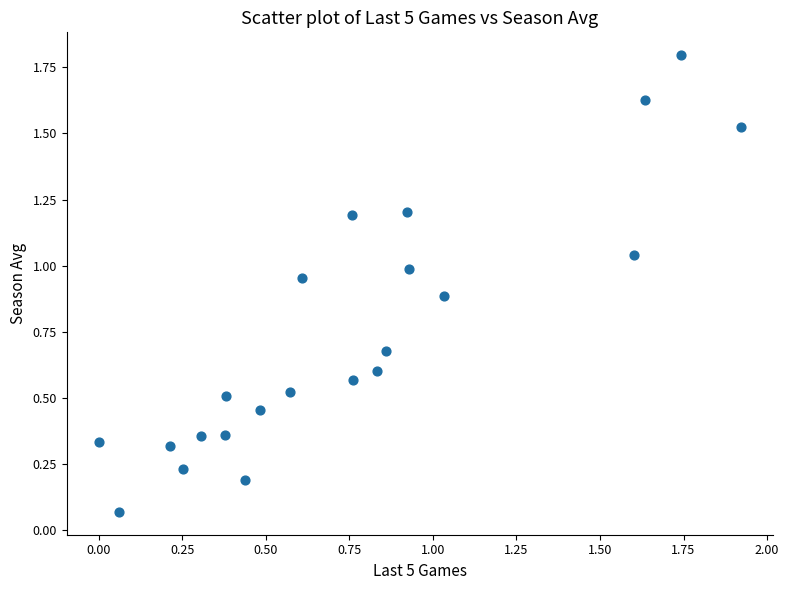

What is the range of X values (max minus min)?

1.9